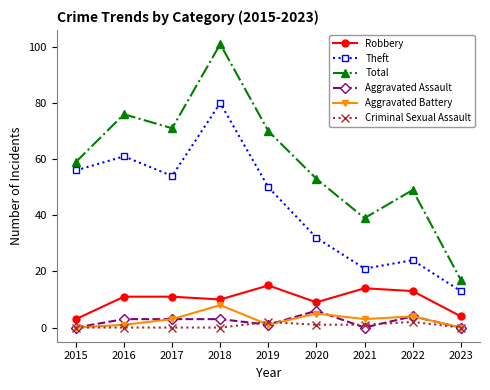

Which series has the largest total across all categories?

Total